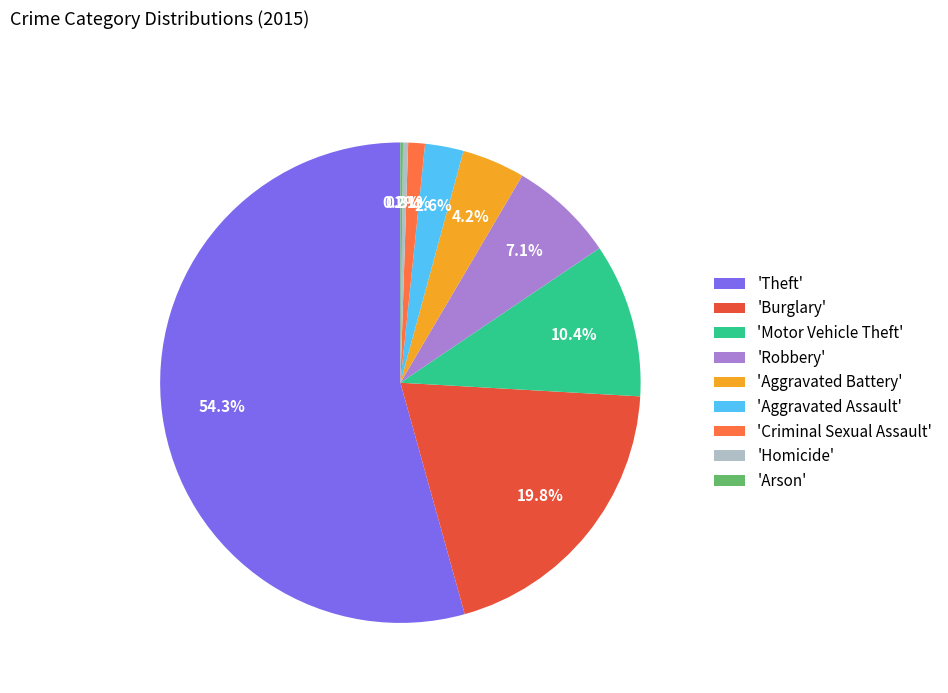

Combined, what portion of the pie is 'Robbery' and 'Burglary'?

26.9%